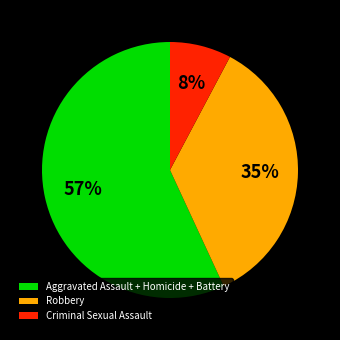

Does Aggravated Assault + Homicide + Battery represent more than half of the total?

Yes